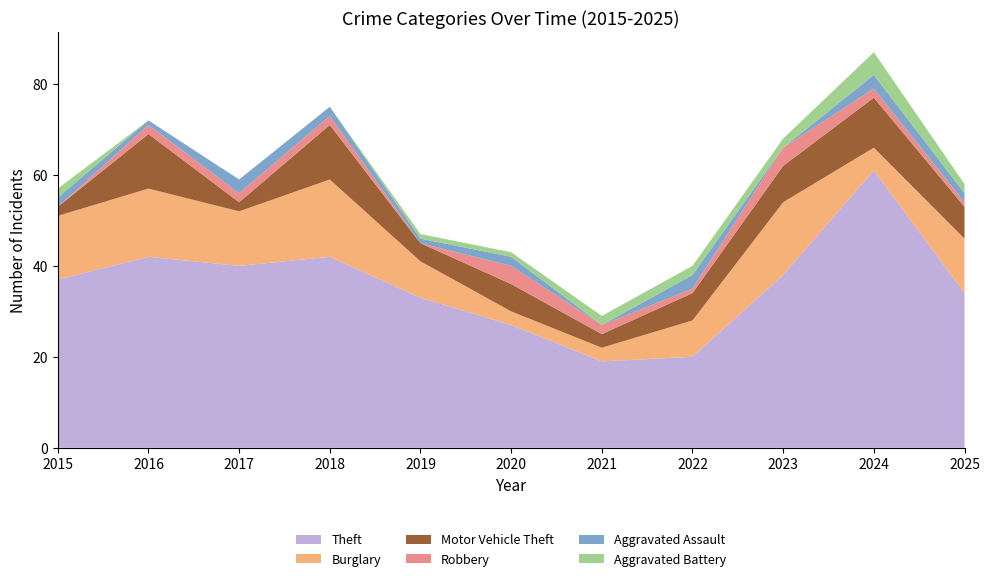

Reading right to left, what are all the values shown in this chart?

Theft: 34	61	38	20	19	27	33	42	40	42	37
Burglary: 12	5	16	8	3	3	8	17	12	15	14
Motor Vehicle Theft: 7	11	8	6	3	6	4	12	2	12	2
Robbery: 1	2	4	1	2	4	0	2	2	2	0
Aggravated Assault: 2	3	0	3	0	2	1	2	3	1	2
Aggravated Battery: 2	5	2	2	2	1	1	0	0	0	2